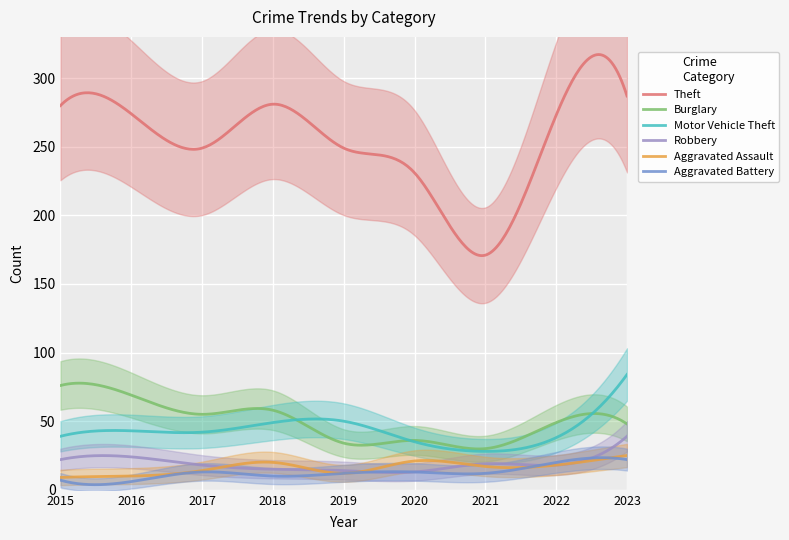

In Motor Vehicle Theft, how many points are higher than both neighbors (excluding endpoints)?

2